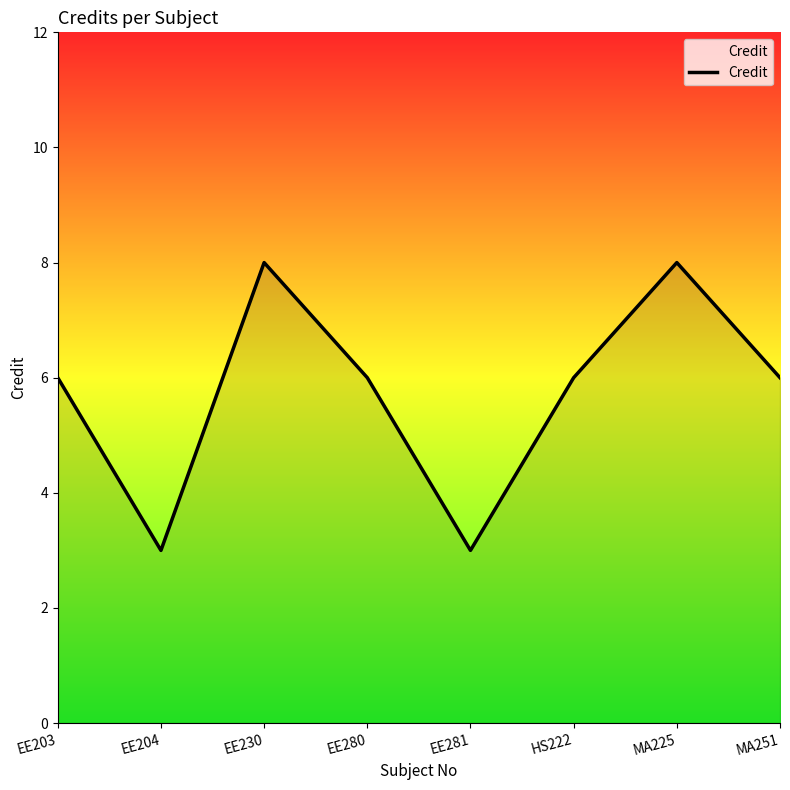

Does the chart display data point markers on the line(s)?

No